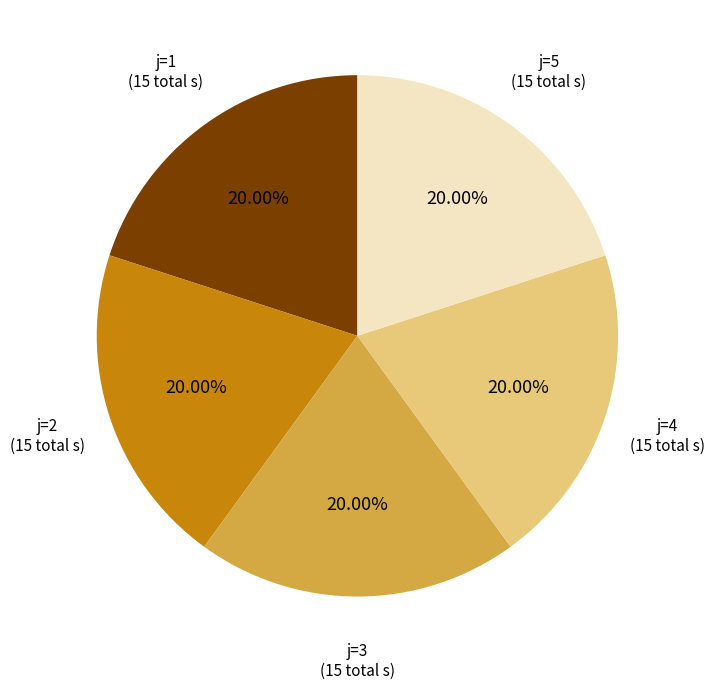

Count the number of slices in the pie.

5